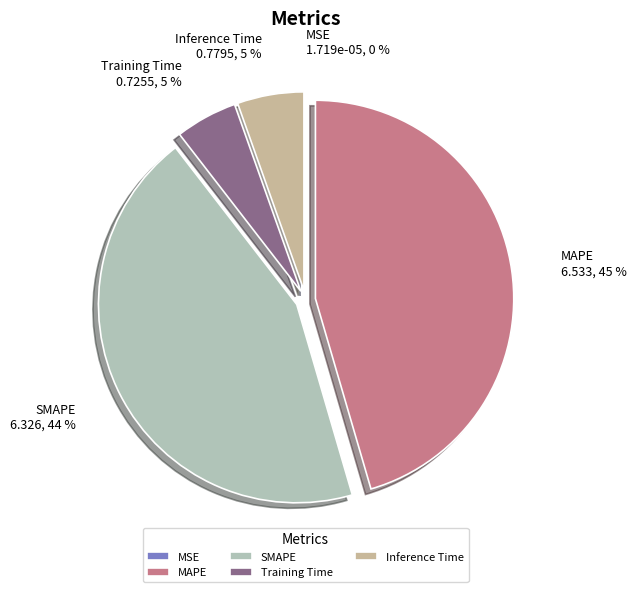

Is the sum of MAPE and SMAPE greater than half?

Yes